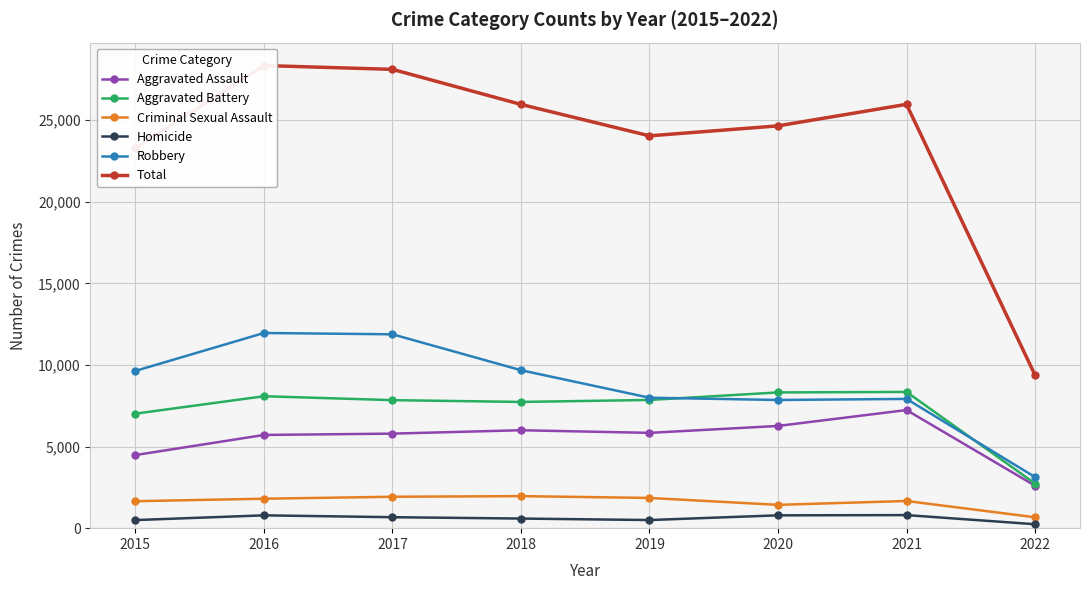

At which category is the sum across all series the highest?

2016